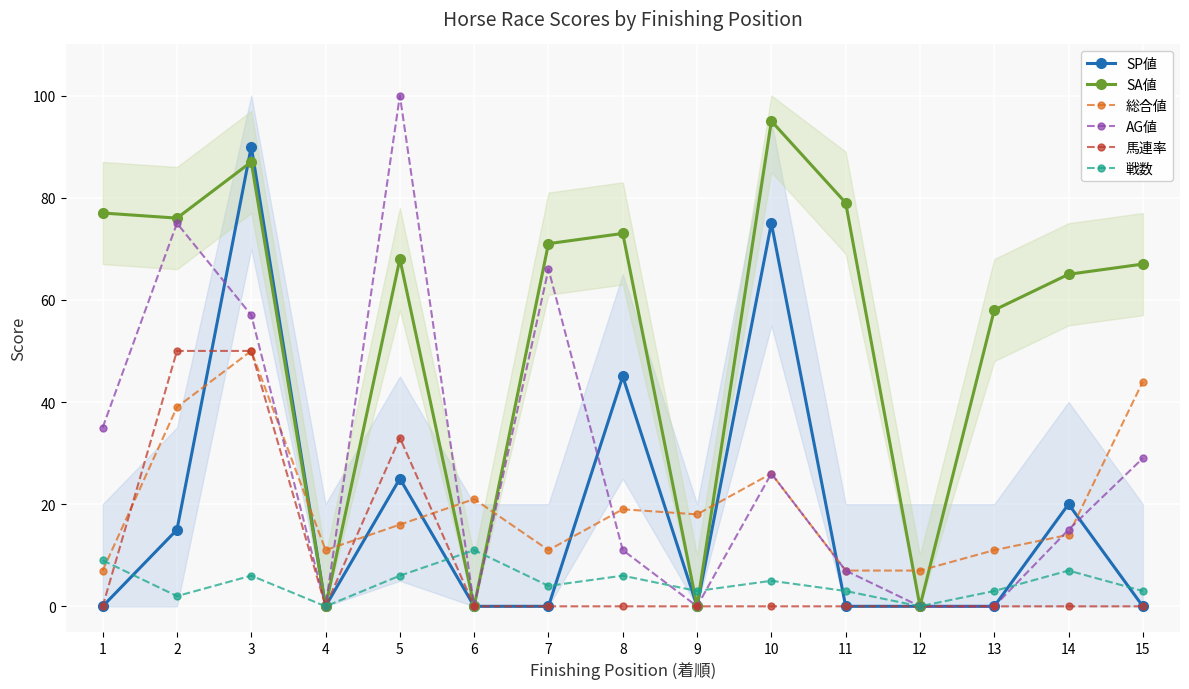

What value does the 戦数 series have at 8, to the nearest 10?

10